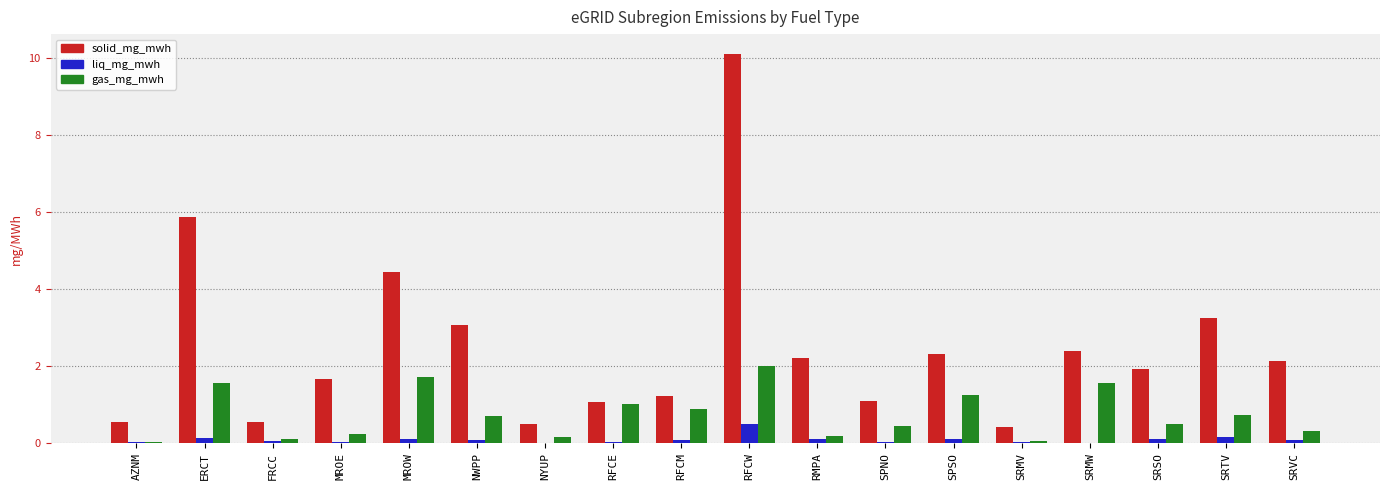

At which label is gas_mg_mwh closest to 1?

RFCE